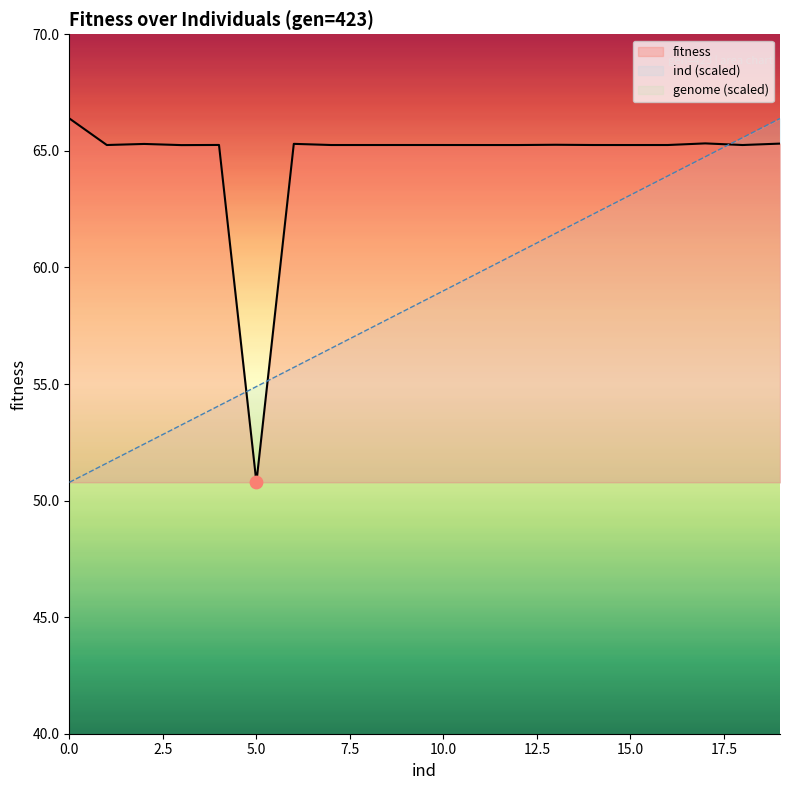

Which series contains the highest Y value?

fitness